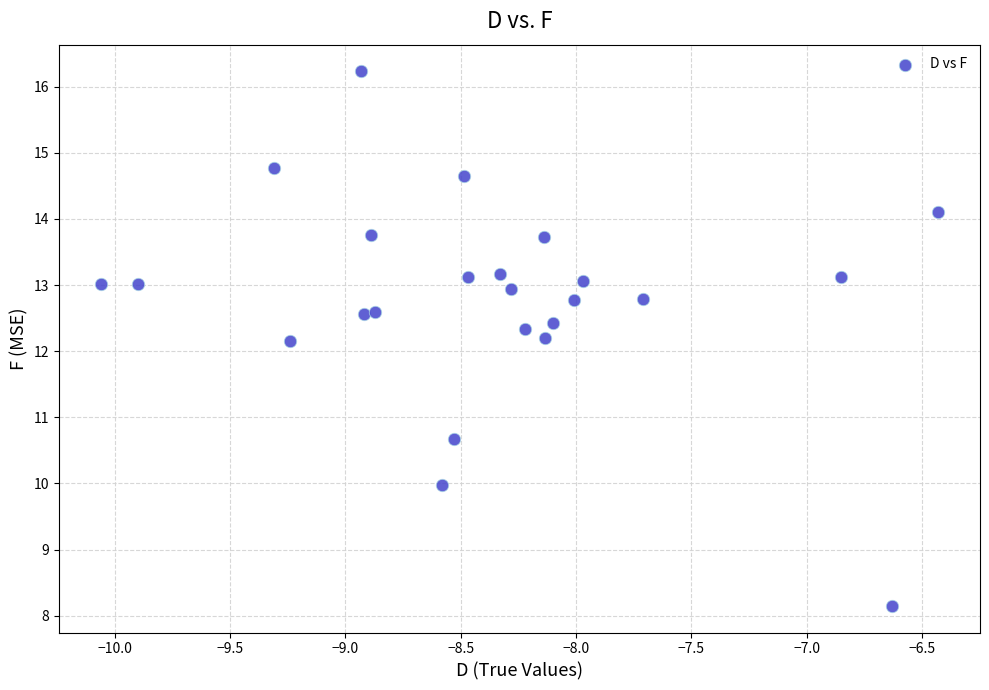

What is the range of Y values (max minus min)?

8.1